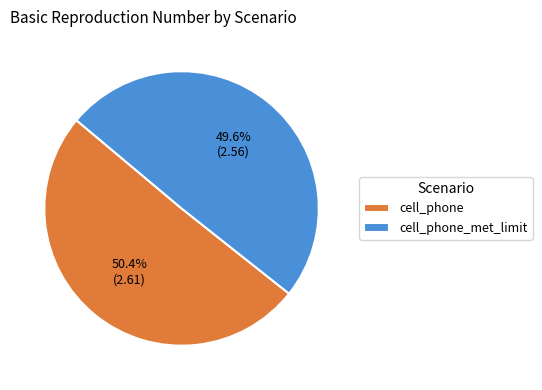

To the nearest percent, what portion does cell_phone_met_limit represent?

50%